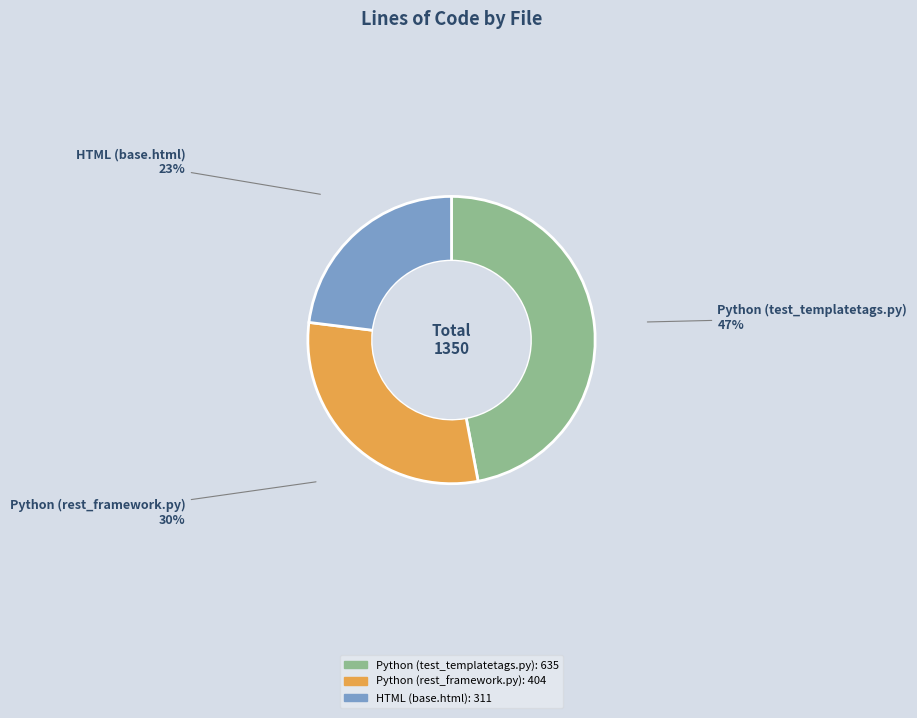

Does any single category account for the majority?

No